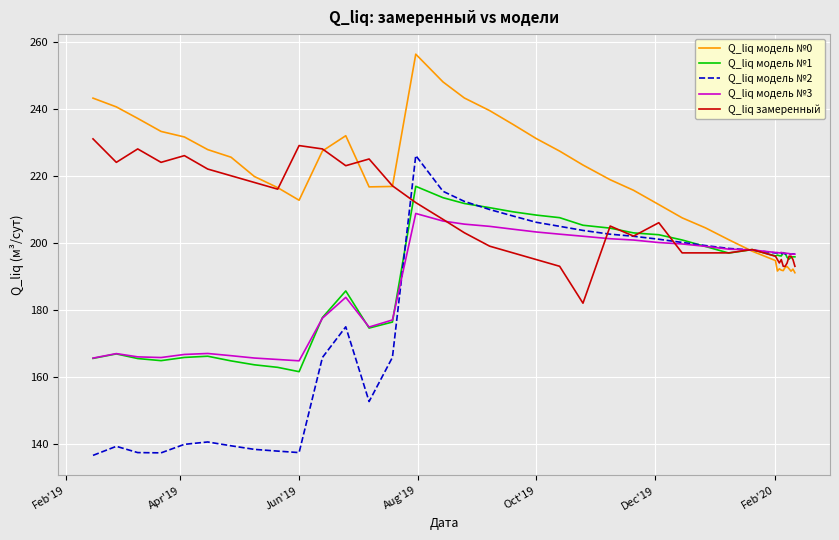

Which series has the largest total across all categories?

Q_liq модель №0